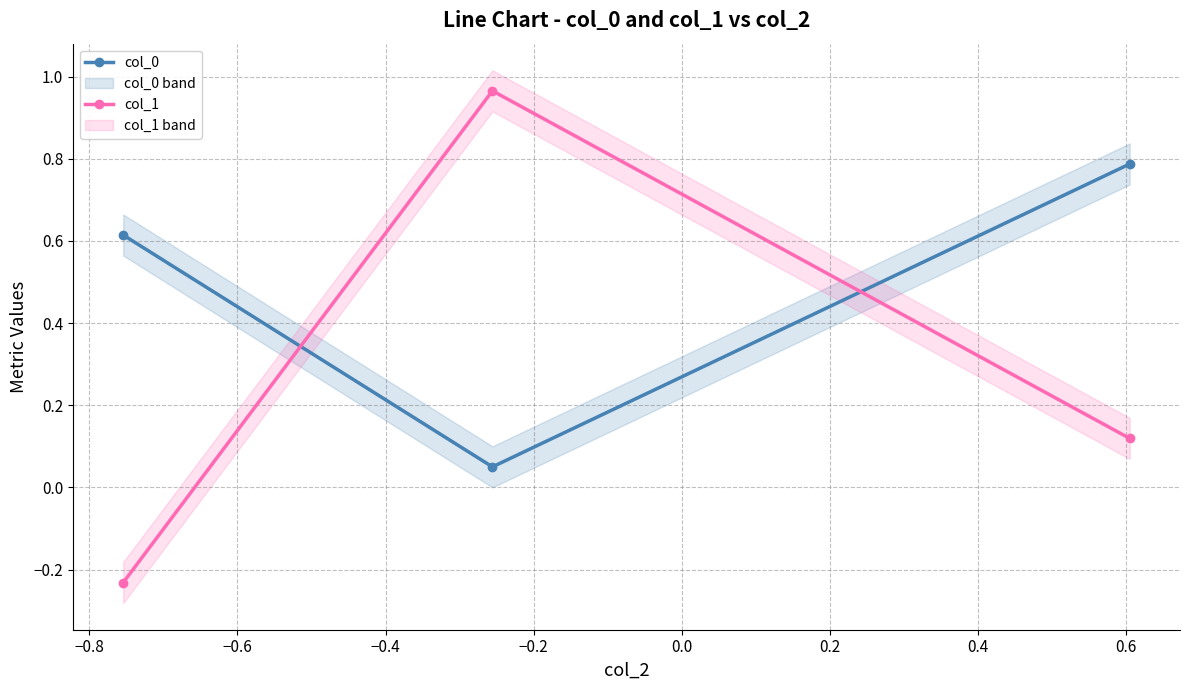

Which series changed the most between −0.8 and −0.6?

col_1